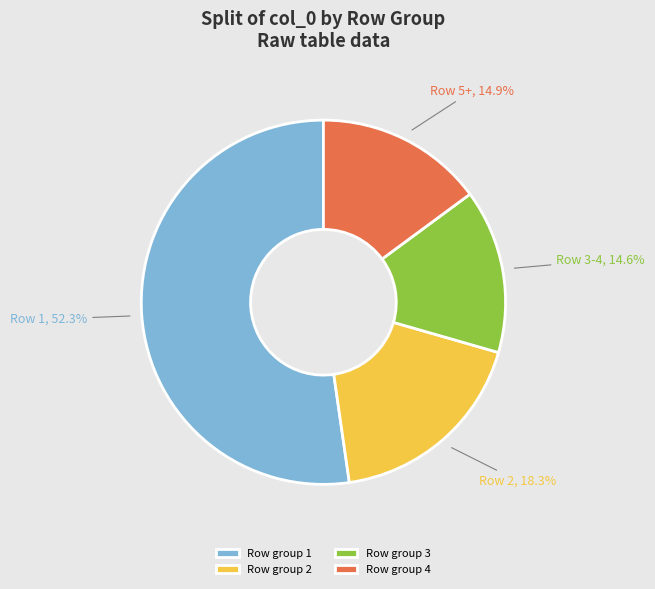

To the nearest percent, what is the difference between the largest and smallest slice percentages?

38%